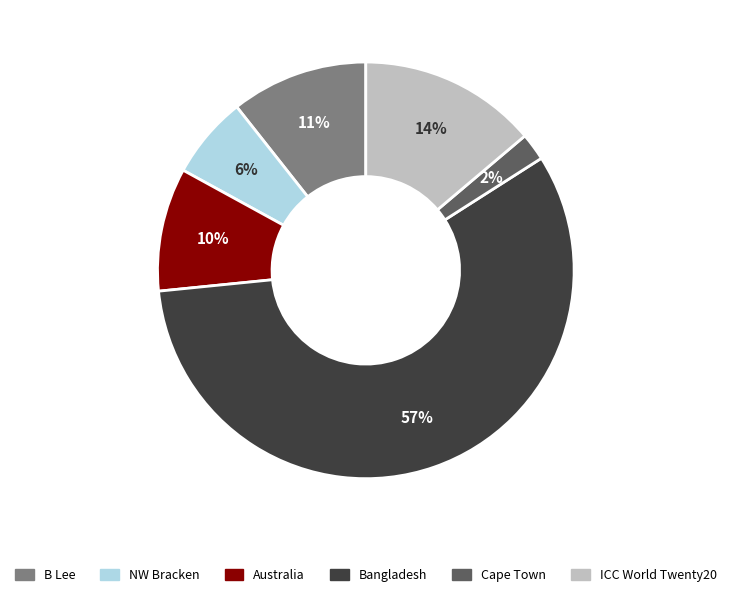

To the nearest percent, what is the average slice percentage?

17%